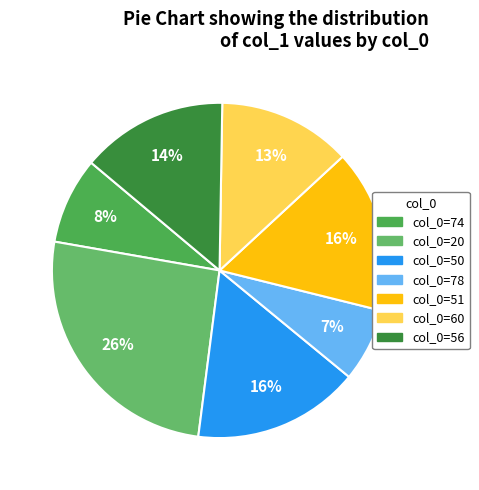

Rank the categories by value from lowest to highest.

78, 74, 60, 56, 51, 50, 20